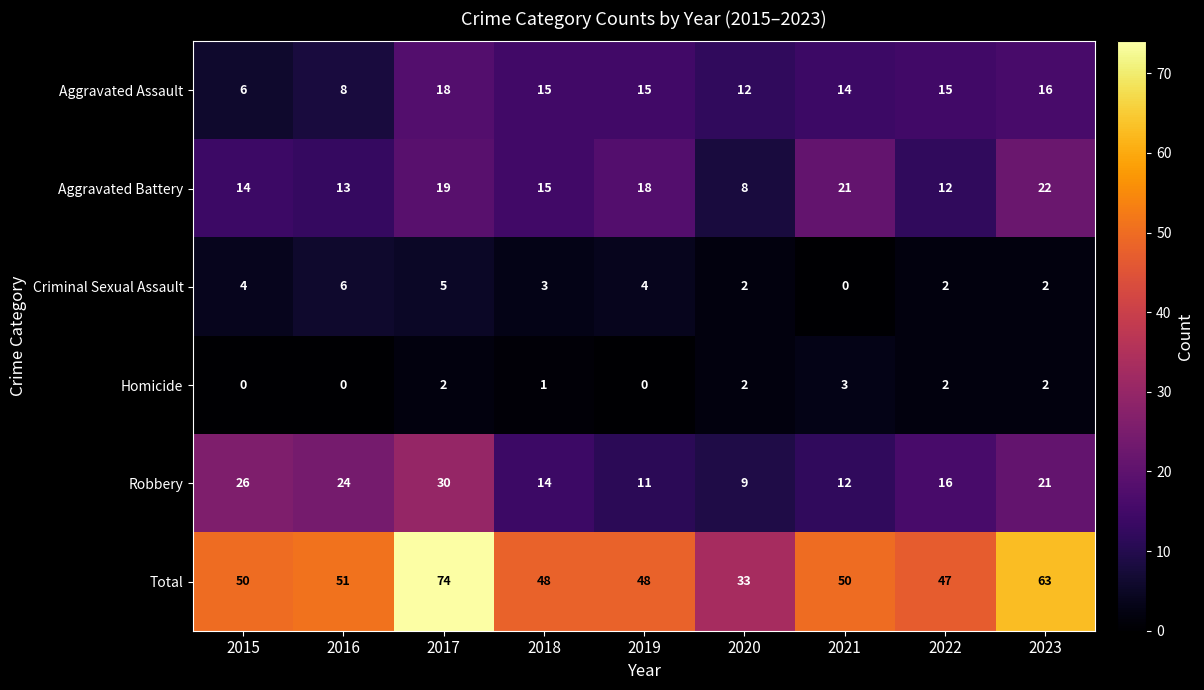

Which series has the widest spread of values?

Total